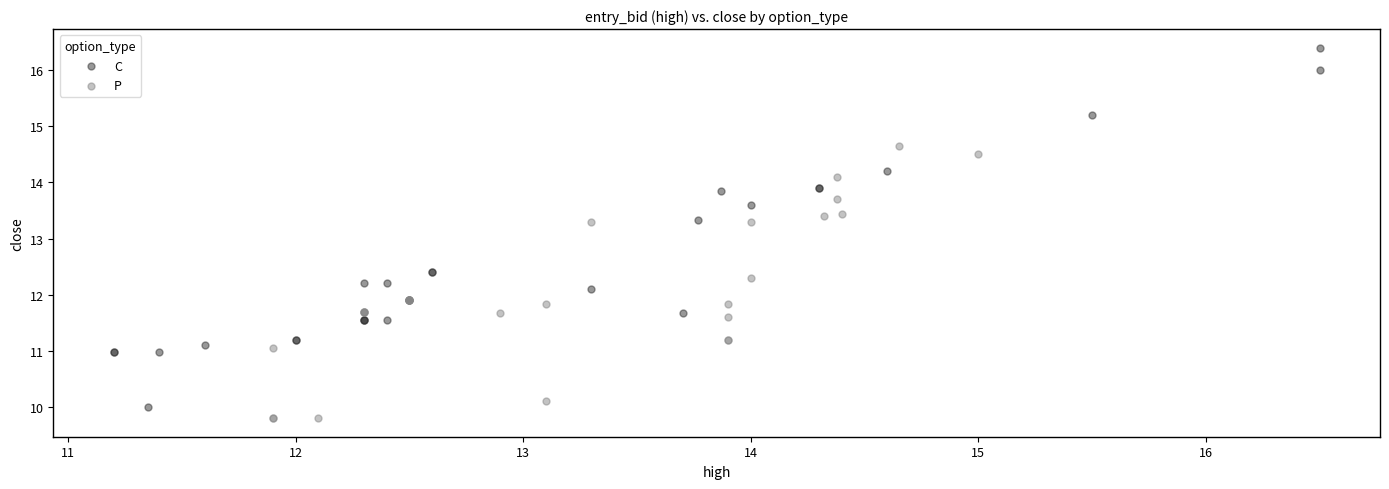

Which series contains the lowest Y value?

P